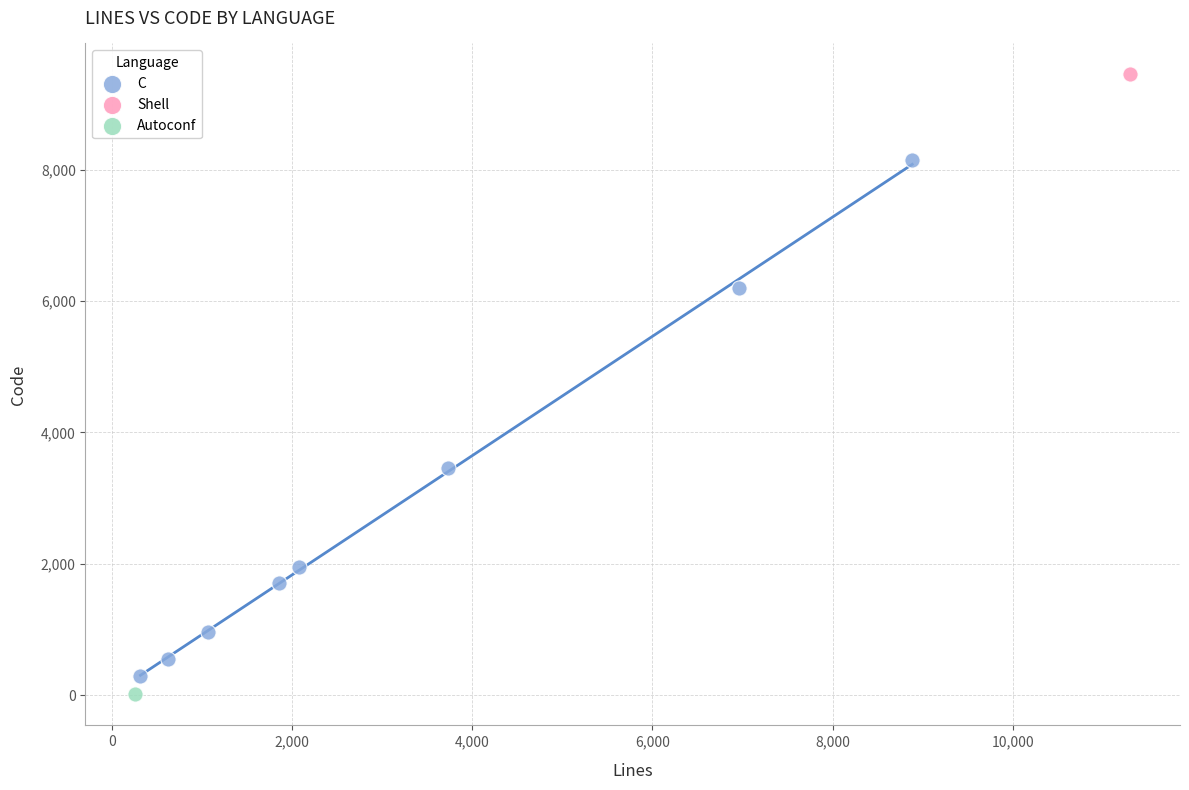

What are all the series names shown in the legend?

C, Shell, Autoconf